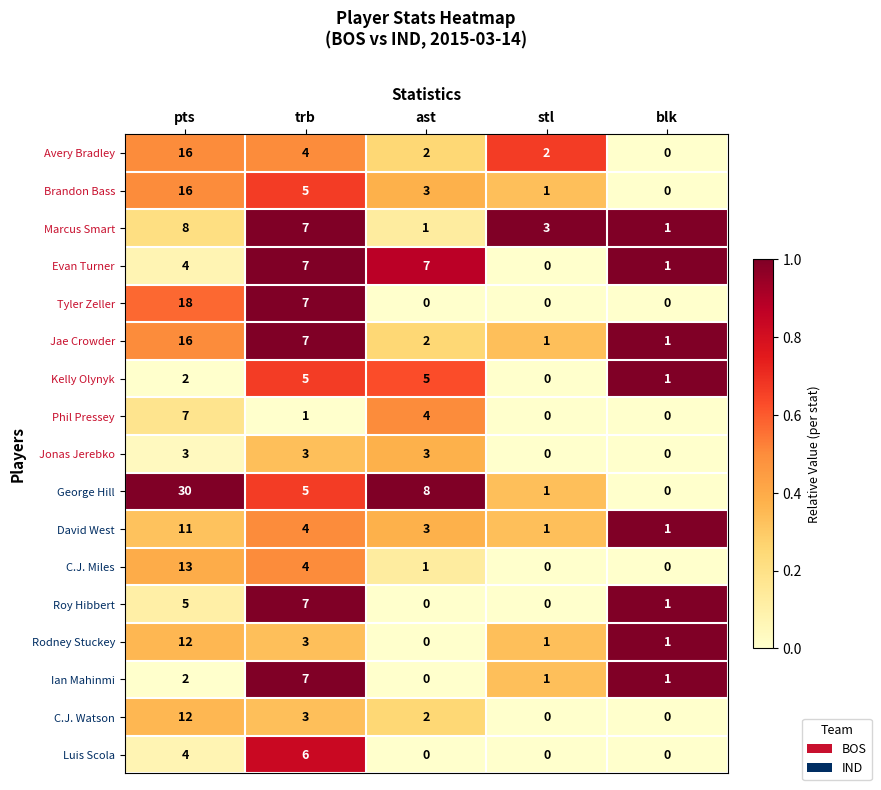

Is it true that Roy Hibbert equals 7 at trb?

True